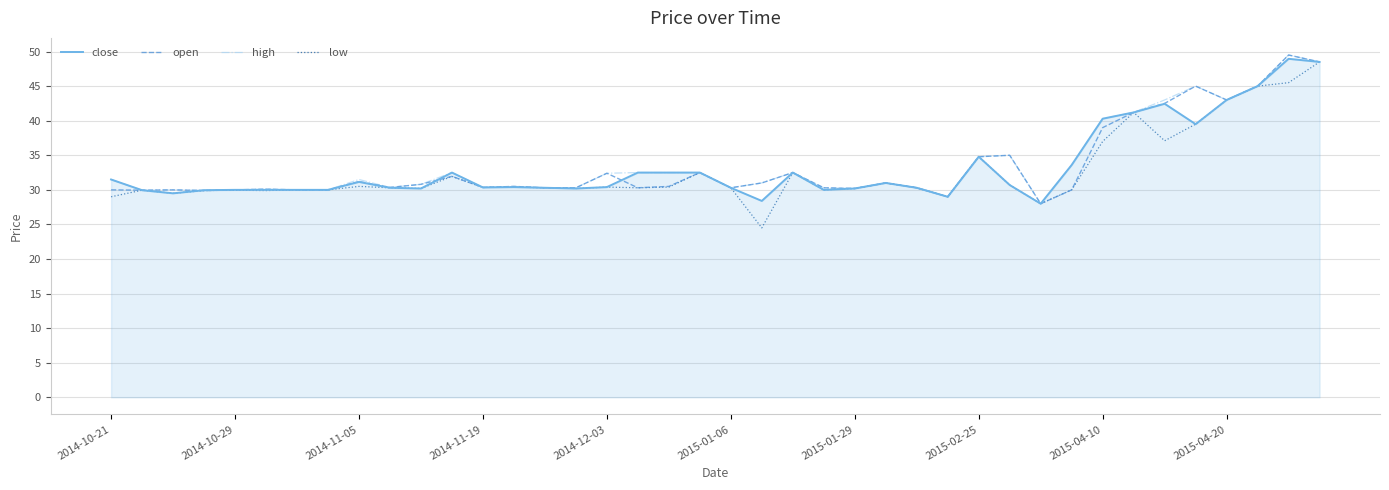

How many distinct data groups are displayed?

4